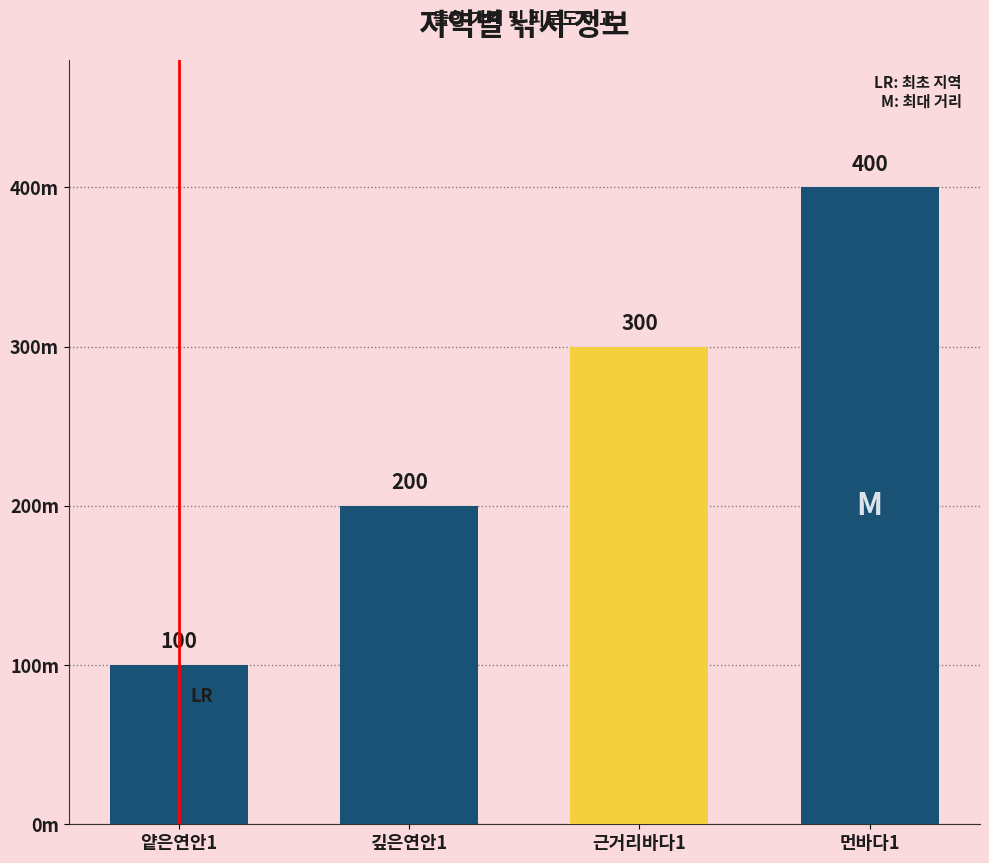

Does the chart contain any negative values?

No